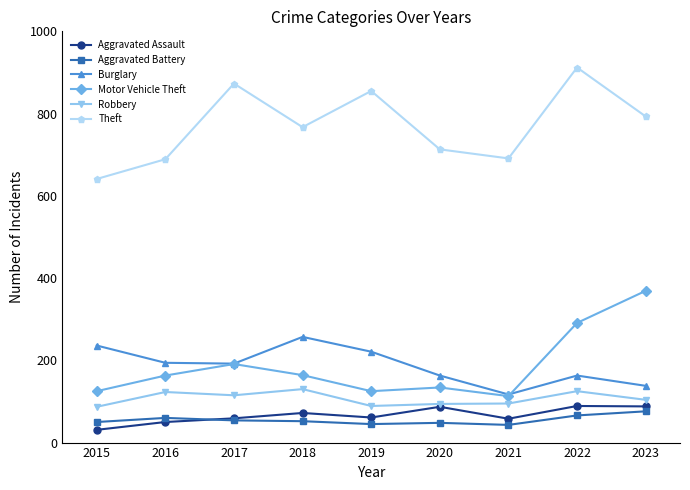

The Theft series shows 1110 at 2021. True or false?

False